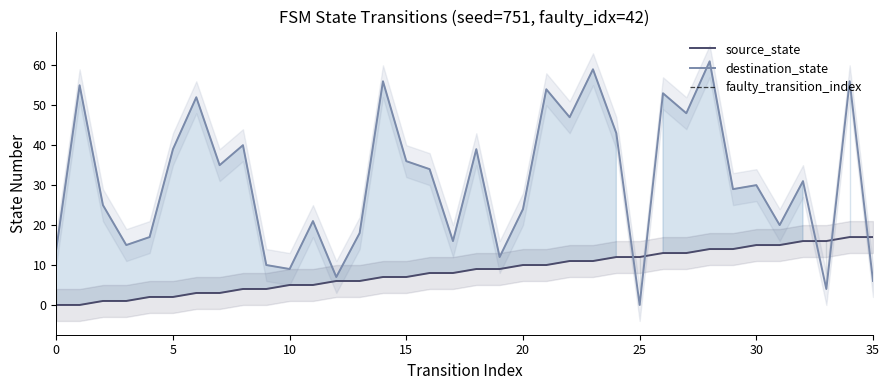

What is the sum of the source_state values at 13 and 2?

7